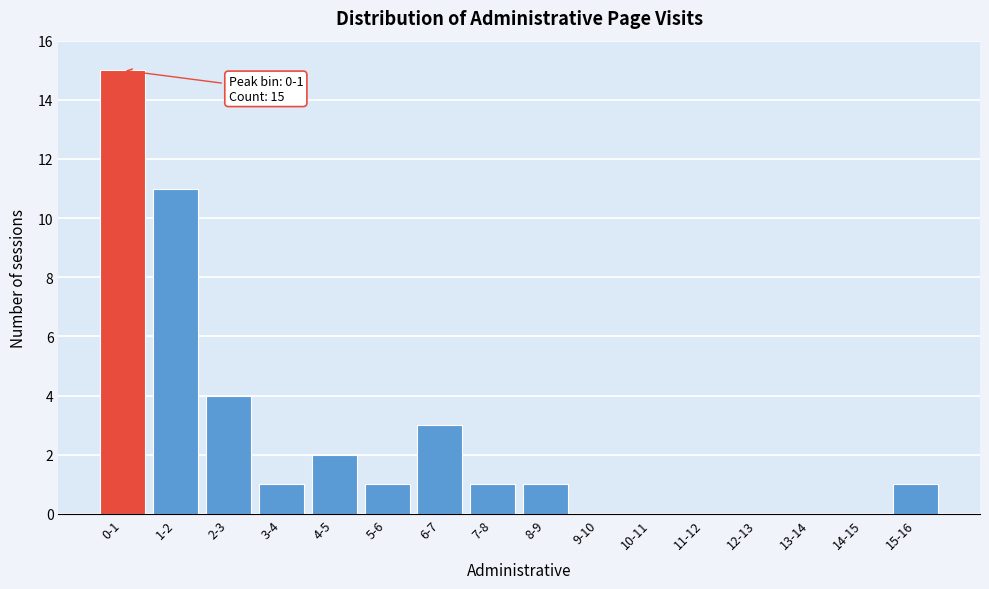

Reading right to left, transcribe all the data shown in this chart.

15-16=1	14-15=0	13-14=0	12-13=0	11-12=0	10-11=0	9-10=0	8-9=1	7-8=1	6-7=3	5-6=1	4-5=2	3-4=1	2-3=4	1-2=11	0-1=15